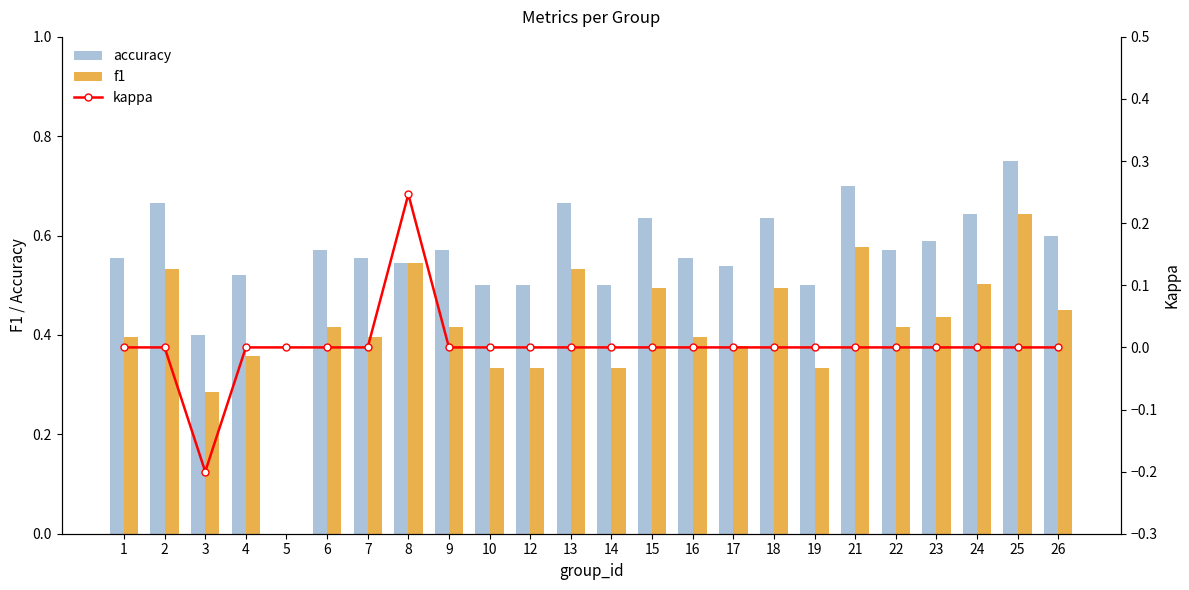

At which category is the sum across all series the highest?

25